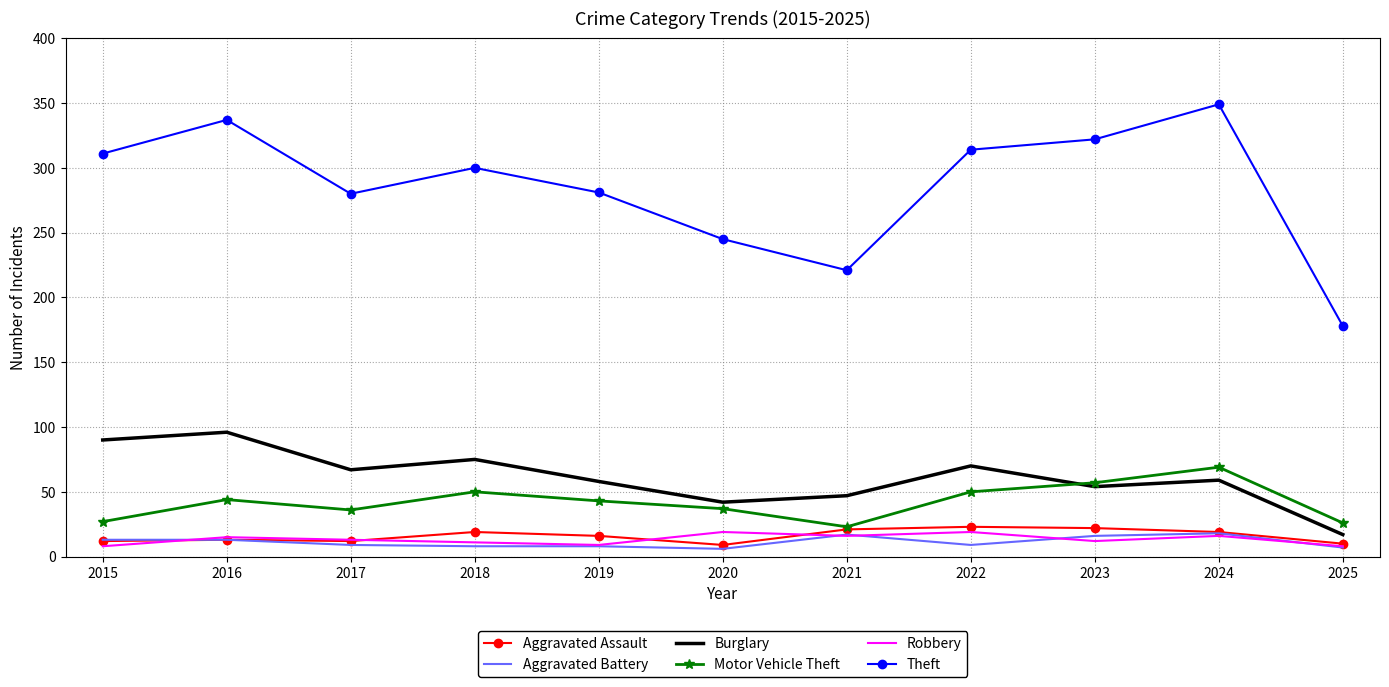

Which series has the largest range (max minus min)?

Theft